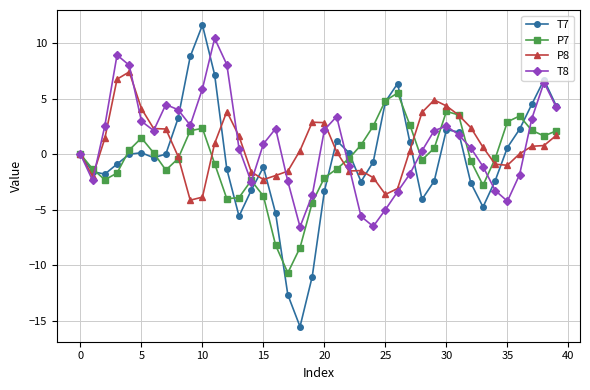

What is the greatest value displayed?

11.6